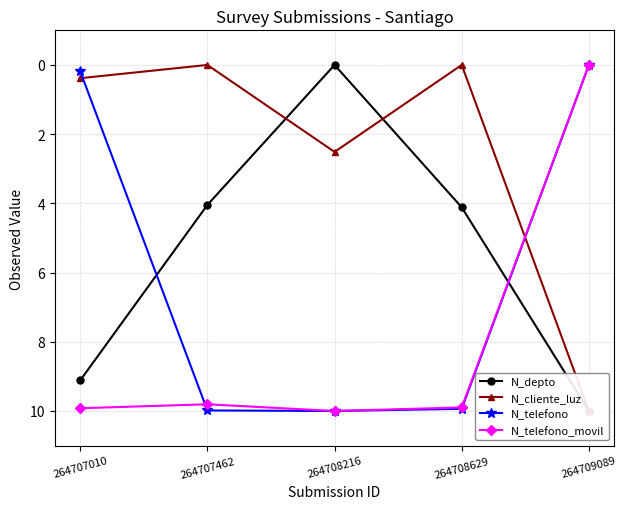

What is the difference between the maximum and minimum values in the N_telefono series?

10.0